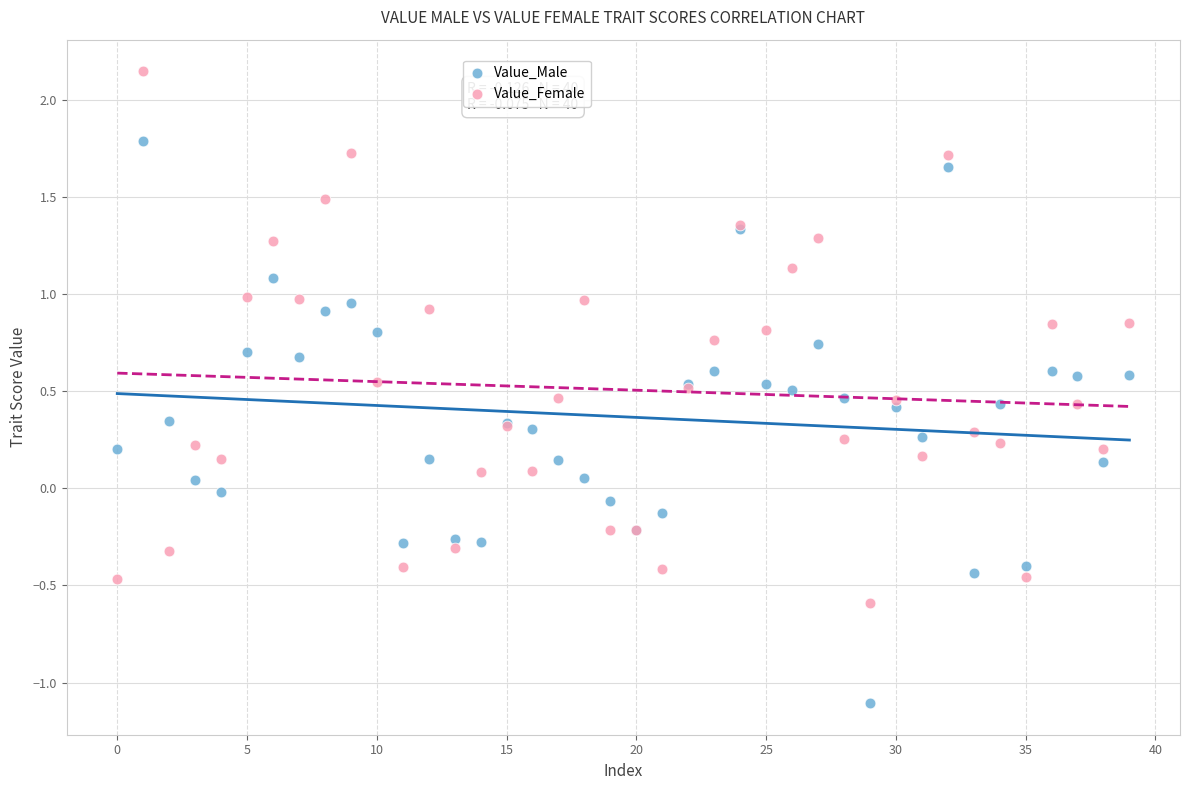

Which series has the largest Y range (max minus min)?

Value_Male